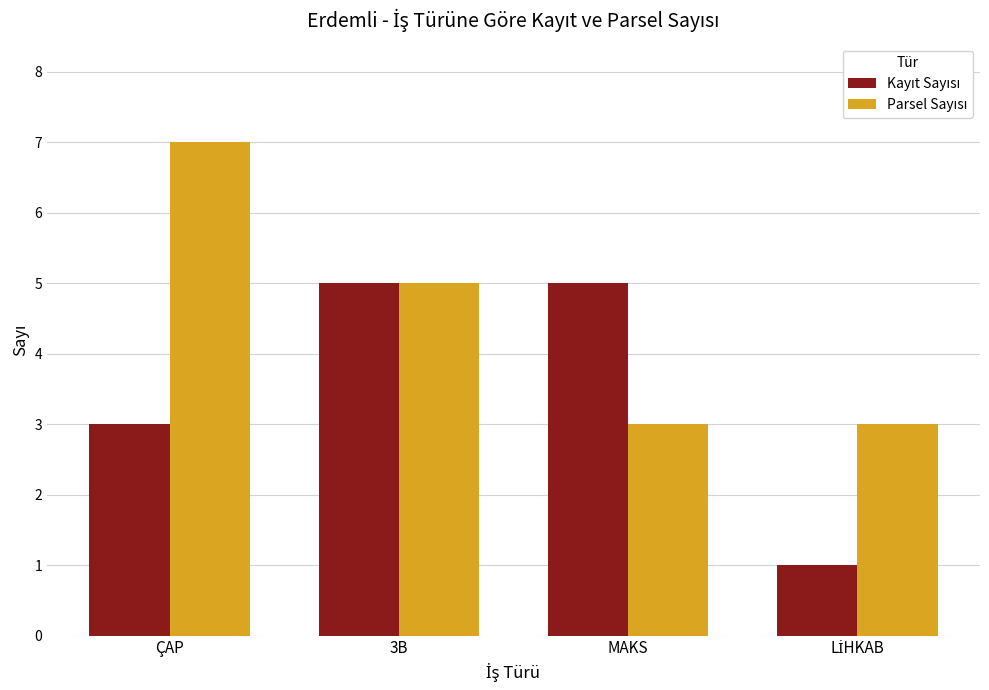

At how many categories does at least one series exceed 4?

3